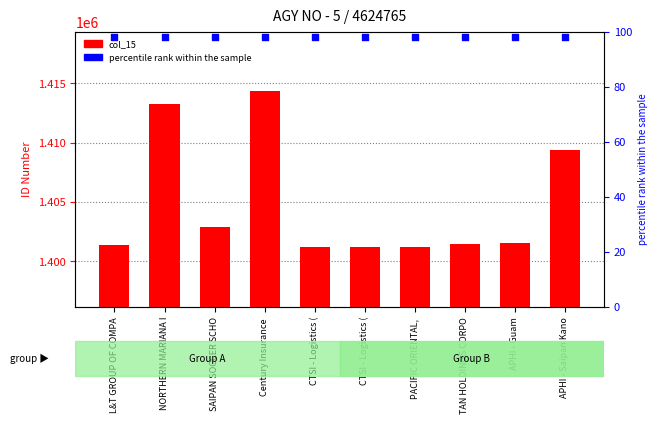

At which category is the sum across all series the highest?

Century Insurance 